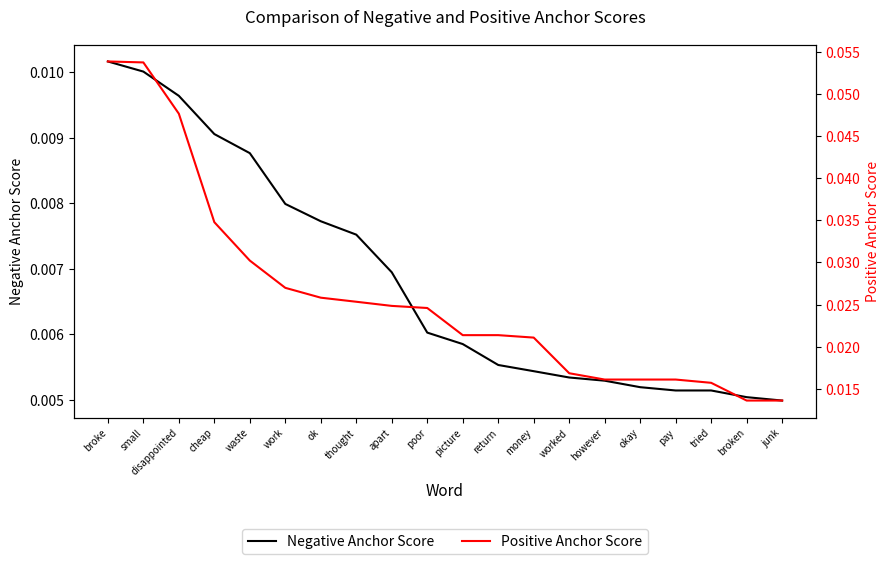

What is the label of the 15th point from the left?

however